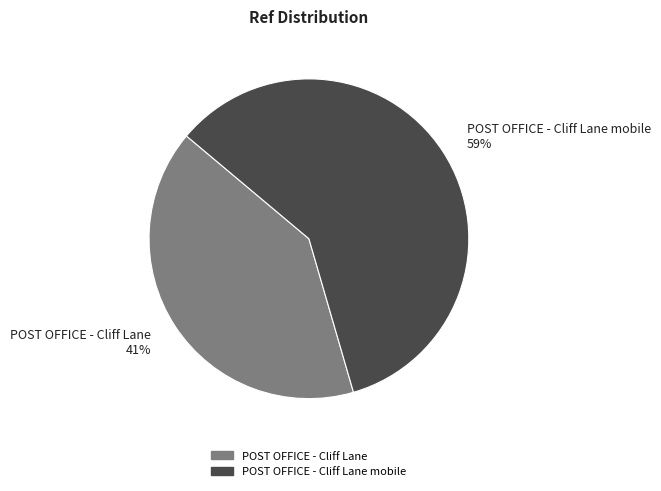

Which slice is the largest?

POST OFFICE - Cliff Lane mobile 59%